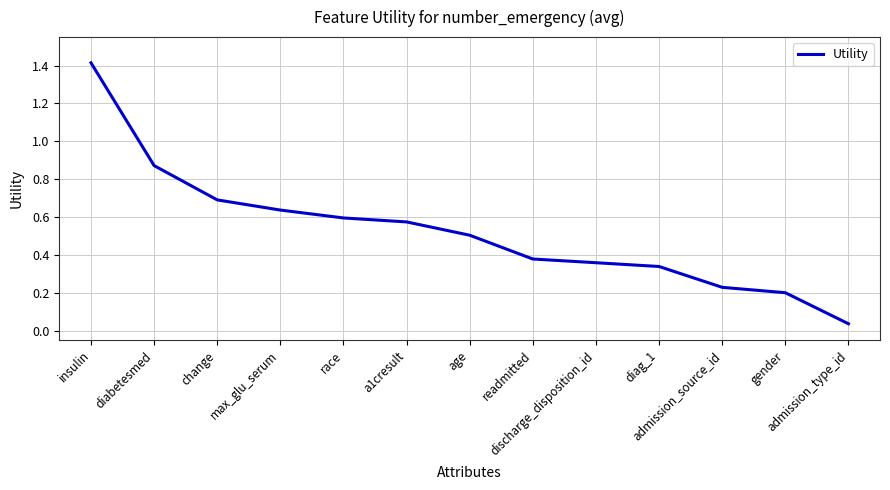

What is the difference between the maximum and minimum values?

1.4